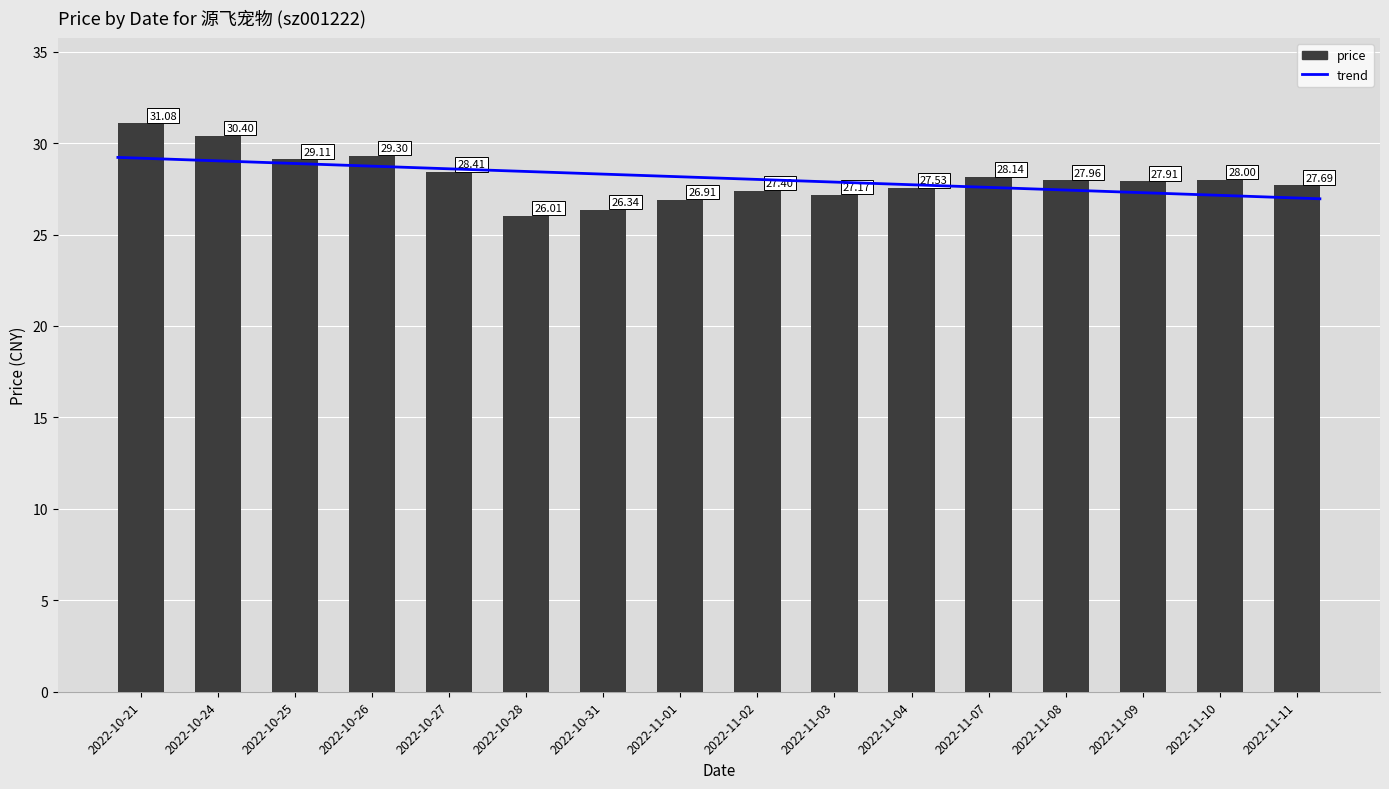

Reading left to right, list all the values displayed in this chart.

31.1	30.4	29.1	29.3	28.4	26.0	26.3	26.9	27.4	27.2	27.5	28.1	28.0	27.9	28.0	27.7